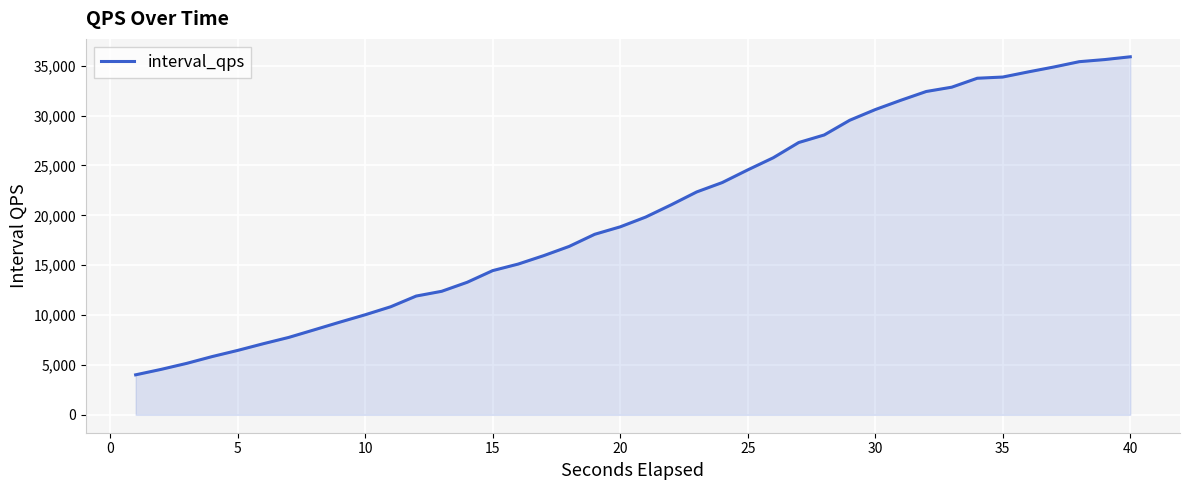

What is the maximum value shown in the chart?

35894